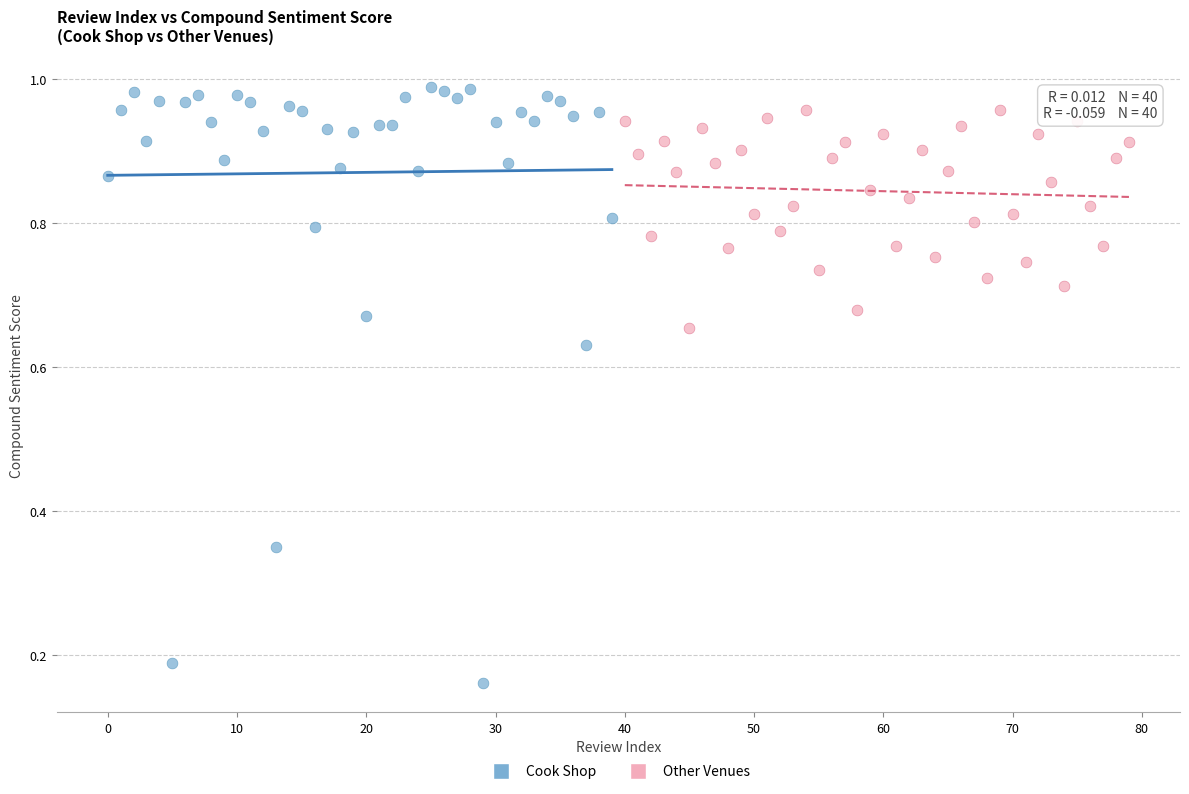

Which series reaches the minimum Y coordinate?

Cook Shop